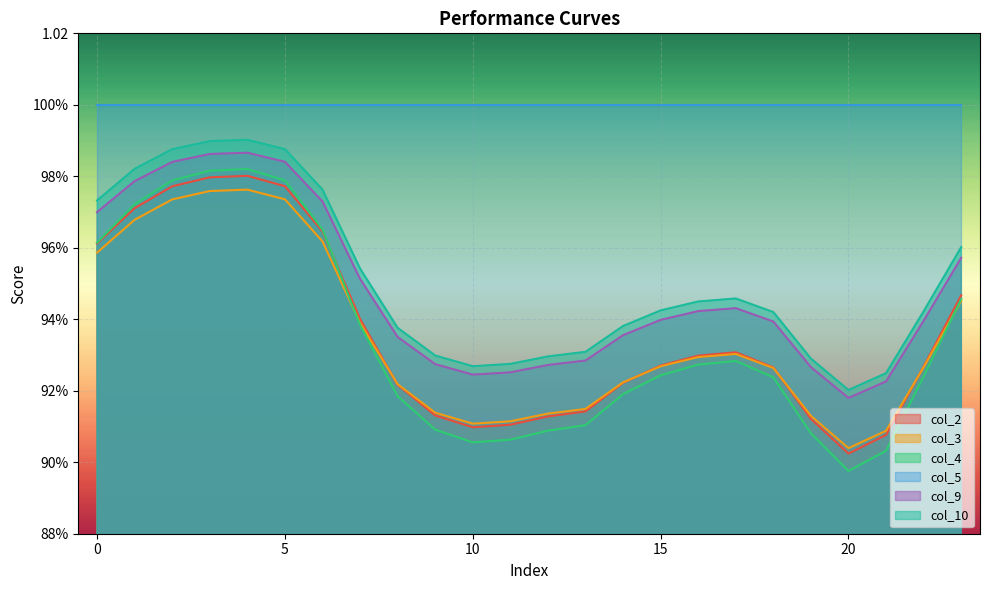

What is the maximum value shown in the chart?

1.0